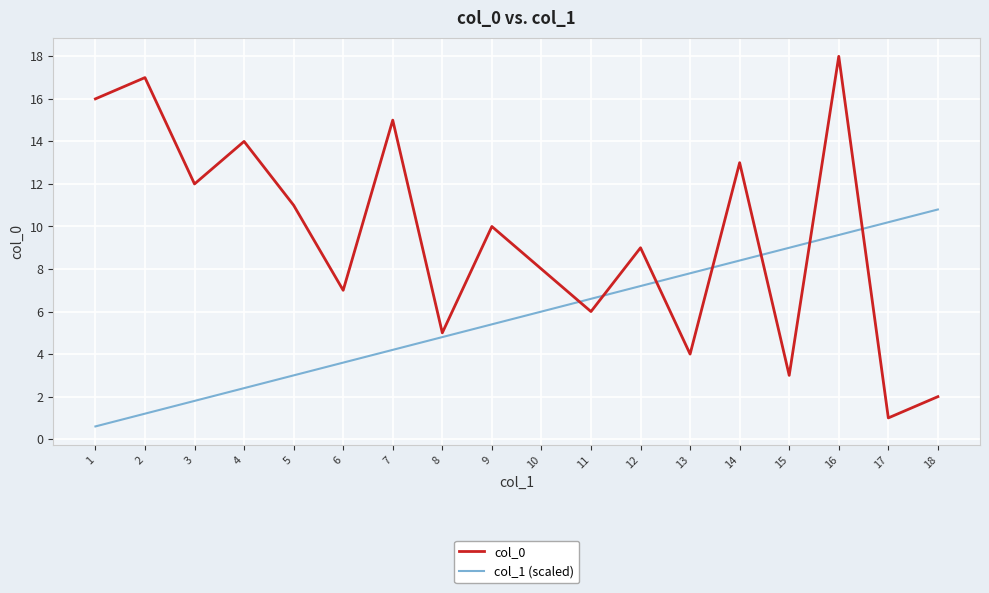

How many lines are shown in the chart?

2